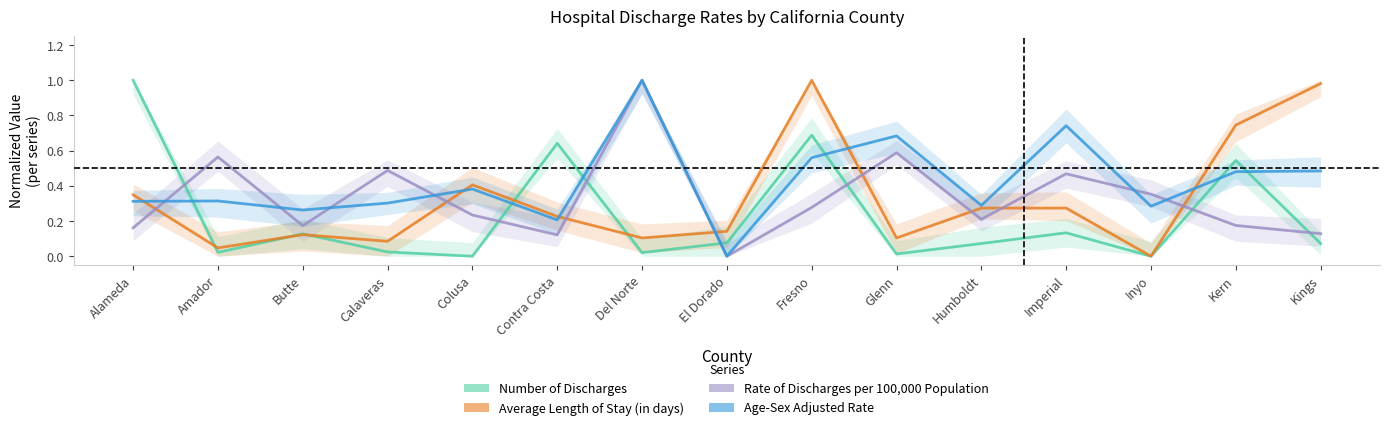

Does the chart display data point markers on the line(s)?

No